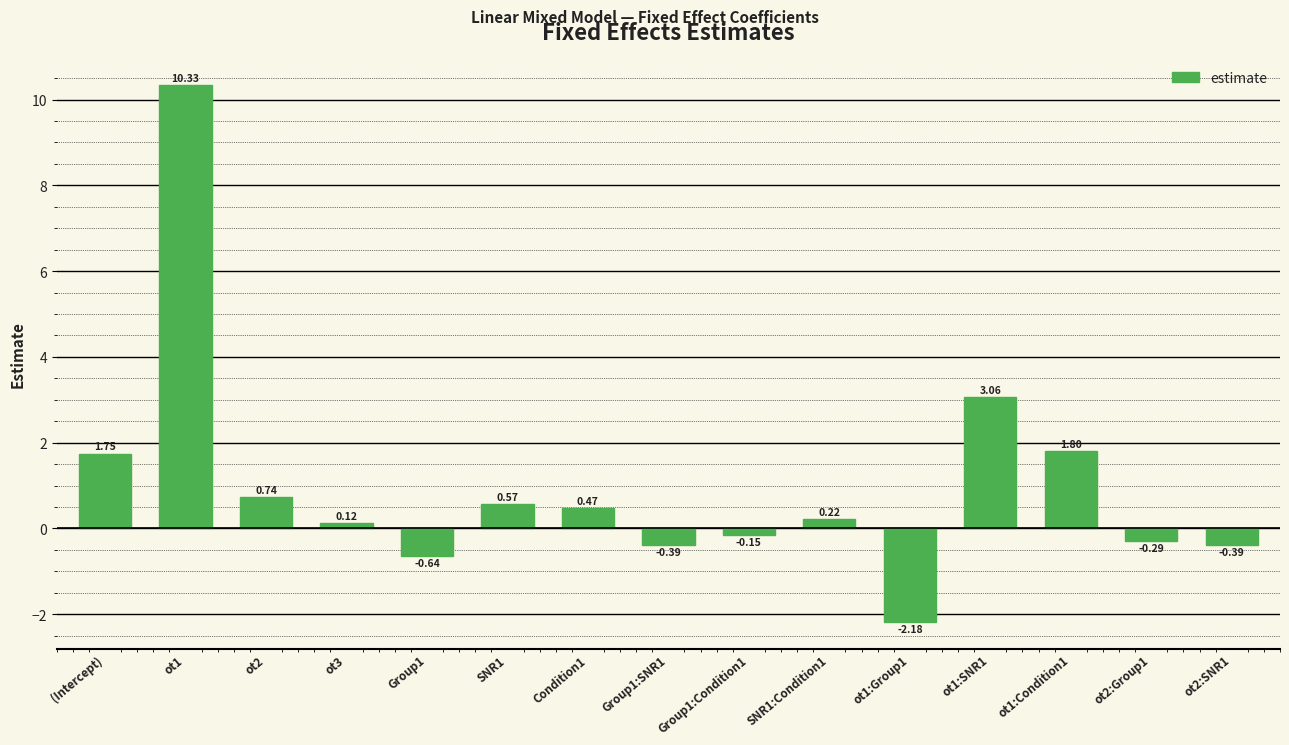

Which has a higher value, (Intercept) or SNR1?

(Intercept)